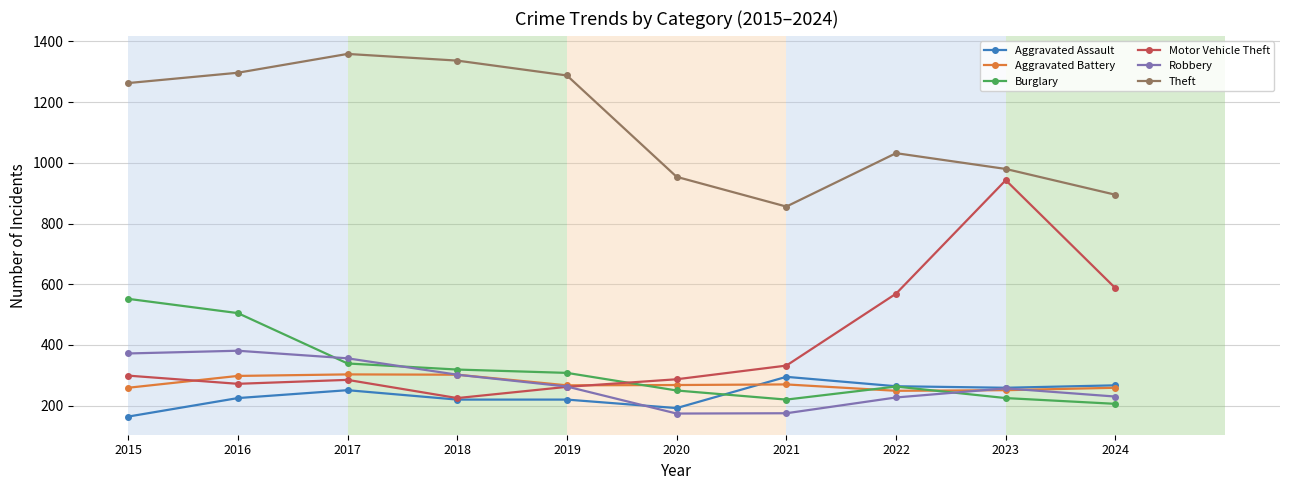

Which series has the largest total across all categories?

Theft